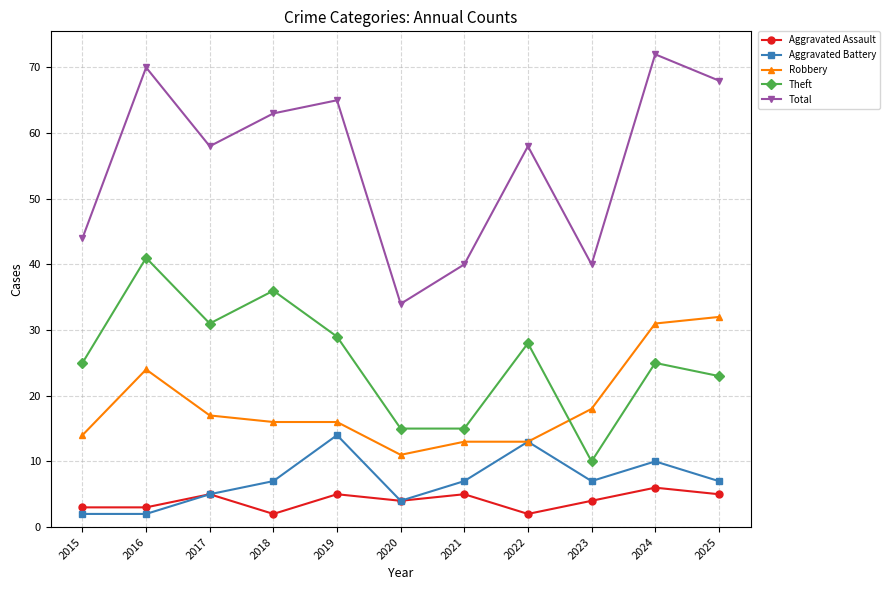

Count the number of data series in this chart.

5